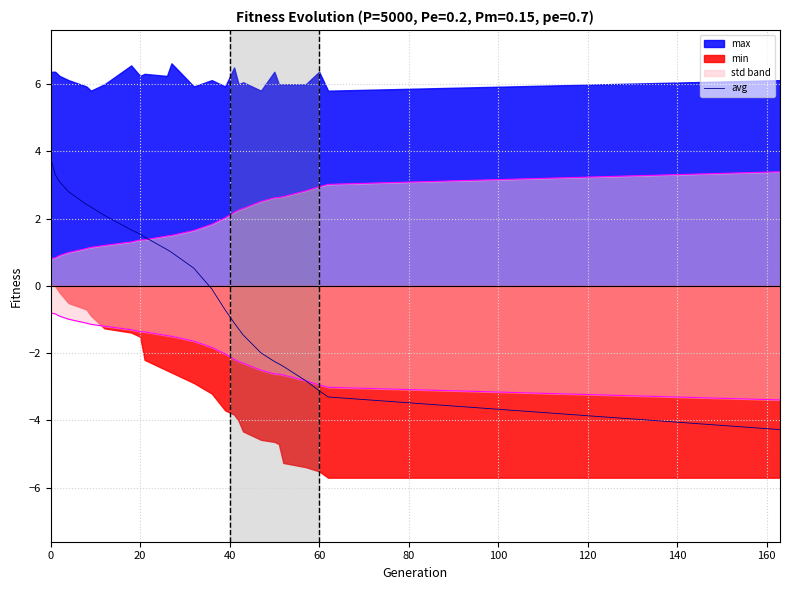

What is the difference between the maximum and minimum values?

8.1